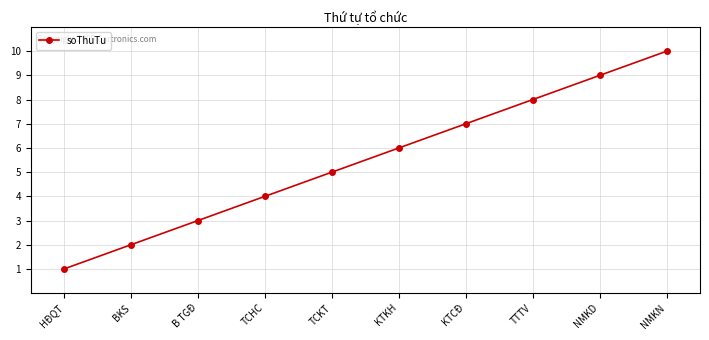

What is the ratio of the value at HĐQT to the value at KTCĐ?

0.1